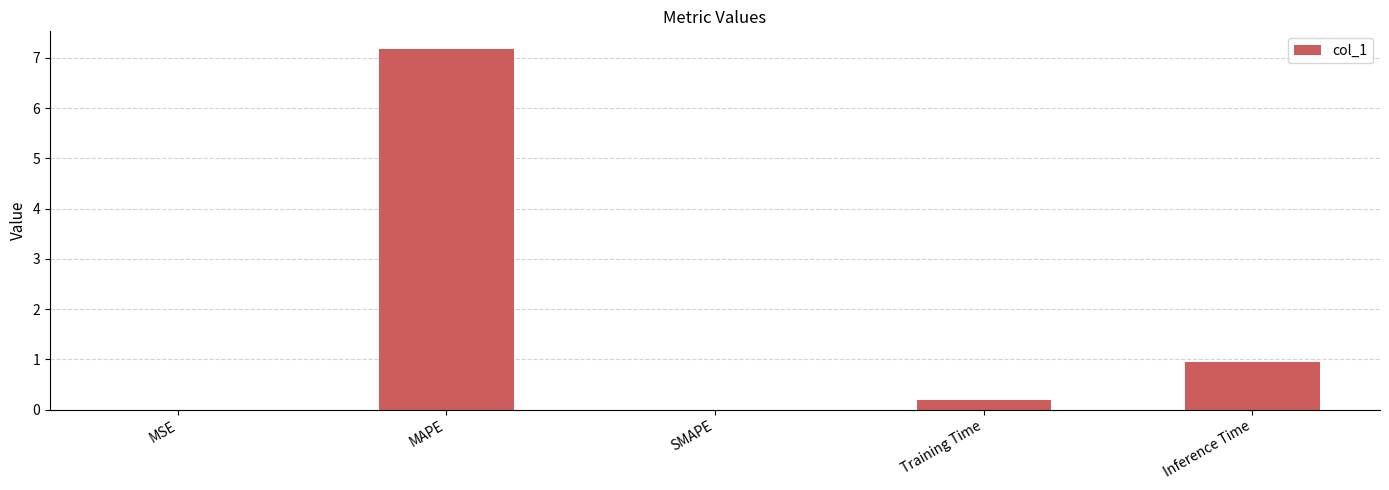

What is the sum of all values?

8.3